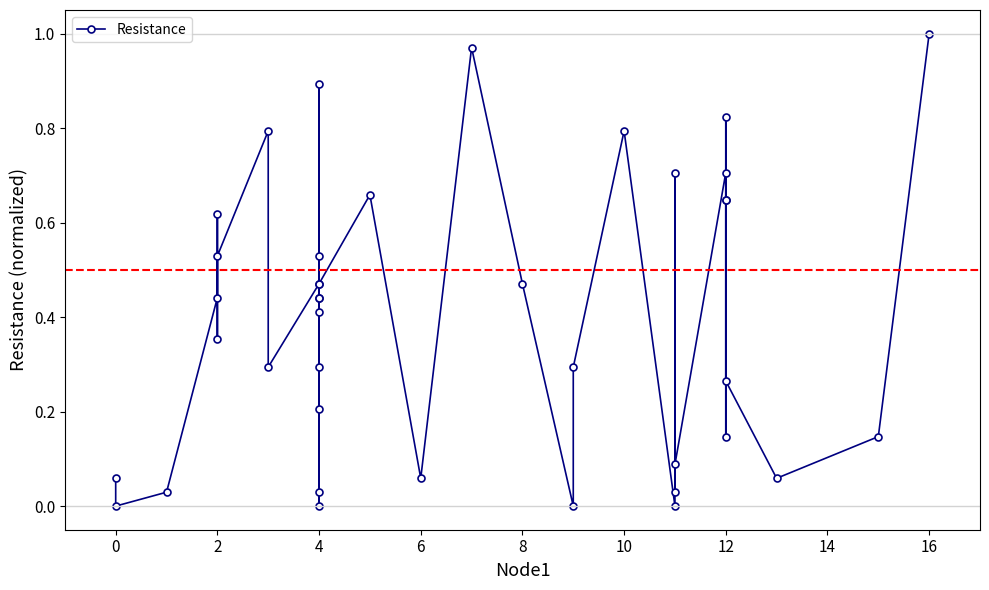

What is the sum of all values?

15.8